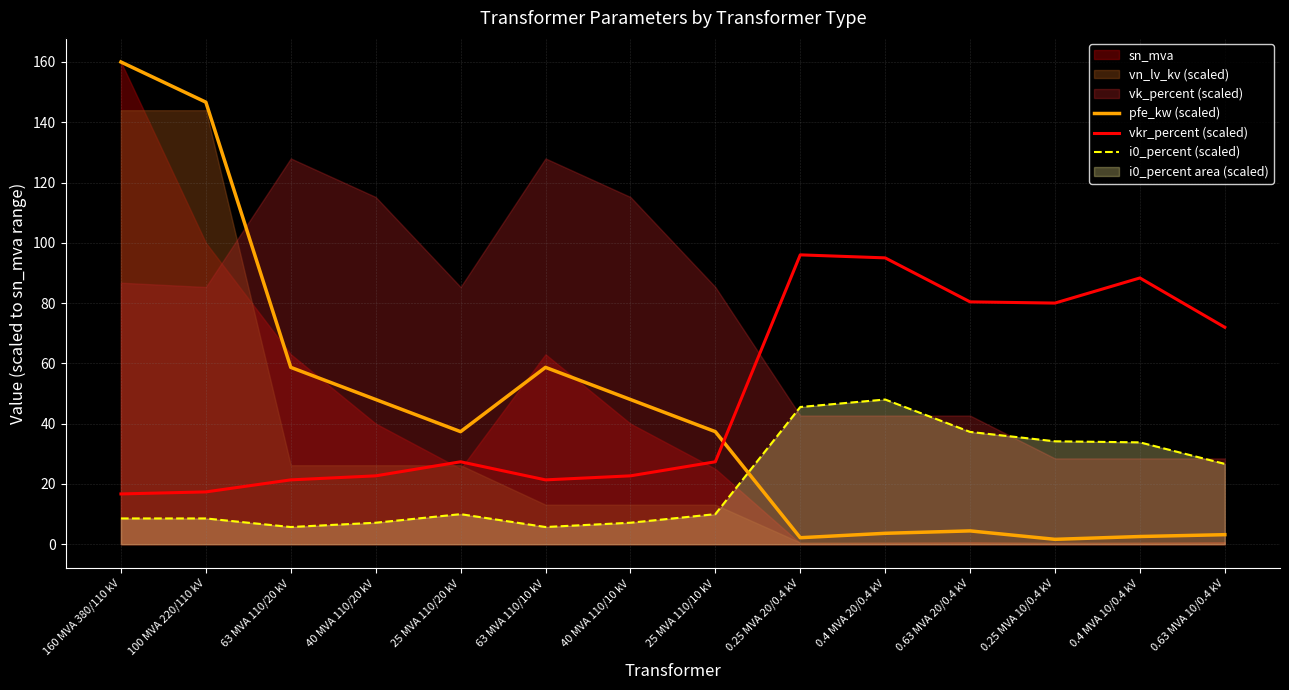

At which label does pfe_kw (scaled) reach its peak?

160 MVA 380/110 kV